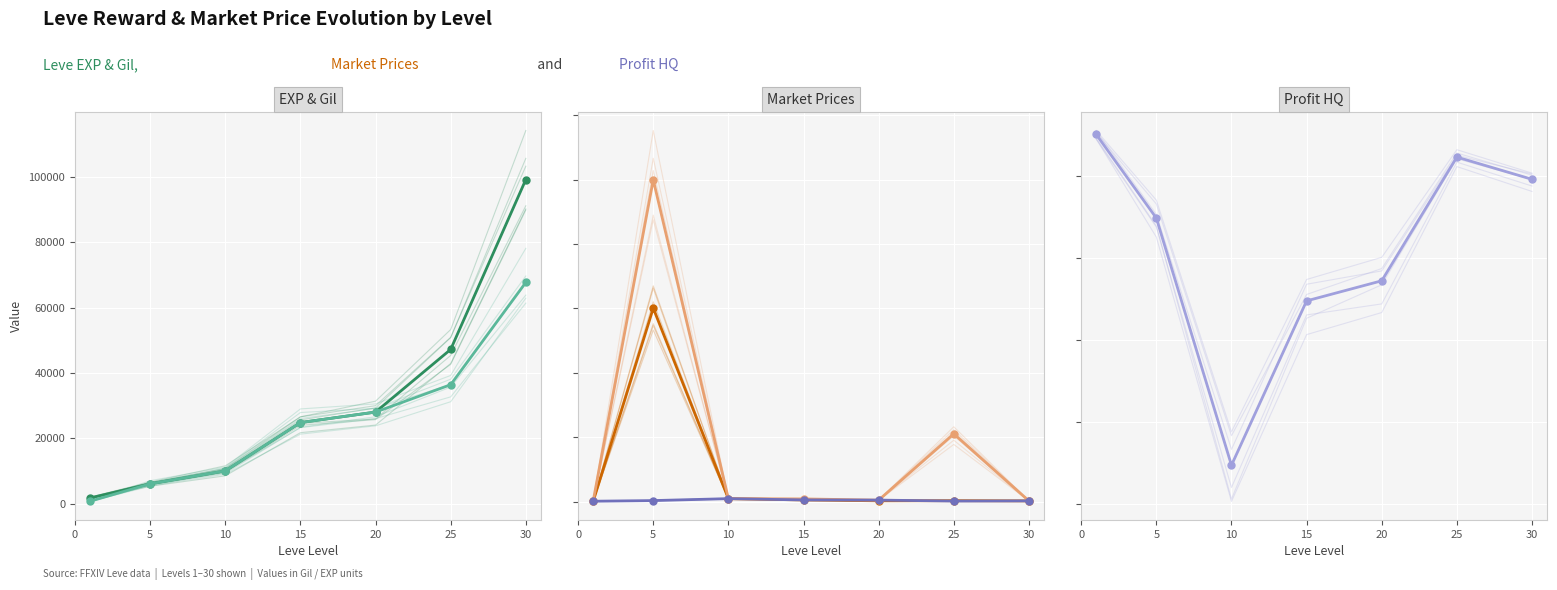

True or false: LeveProfitHQ has a value of -90583 at 10.

True